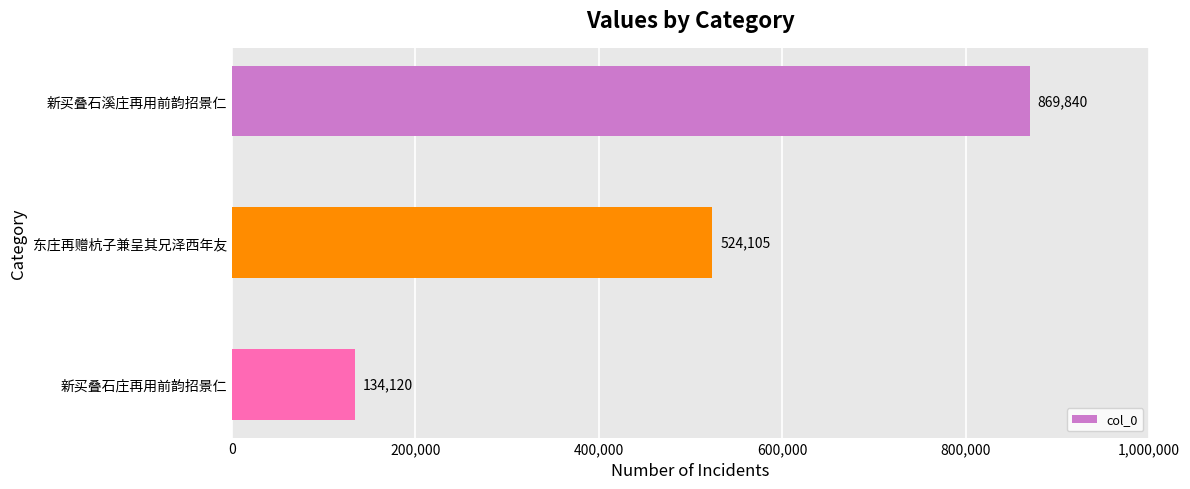

Is it true that the value at 新买叠石庄再用前韵招景仁 is 134120?

True